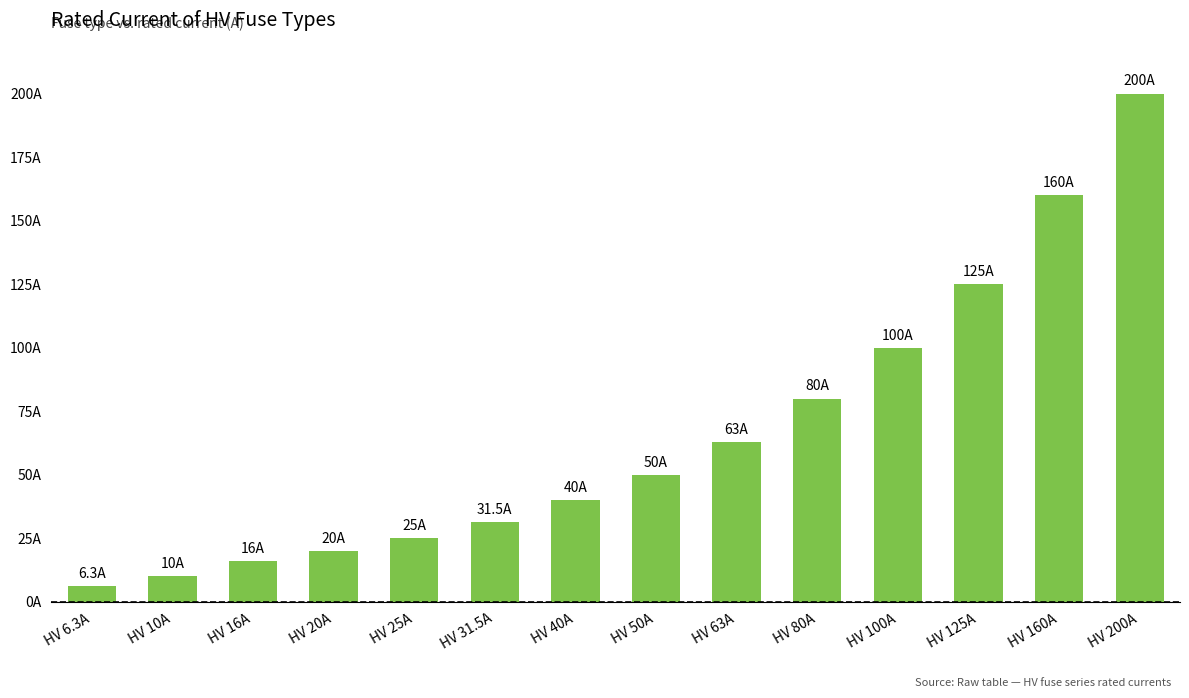

Rank the categories by value from lowest to highest.

HV 6.3A, HV 10A, HV 16A, HV 20A, HV 25A, HV 31.5A, HV 40A, HV 50A, HV 63A, HV 80A, HV 100A, HV 125A, HV 160A, HV 200A